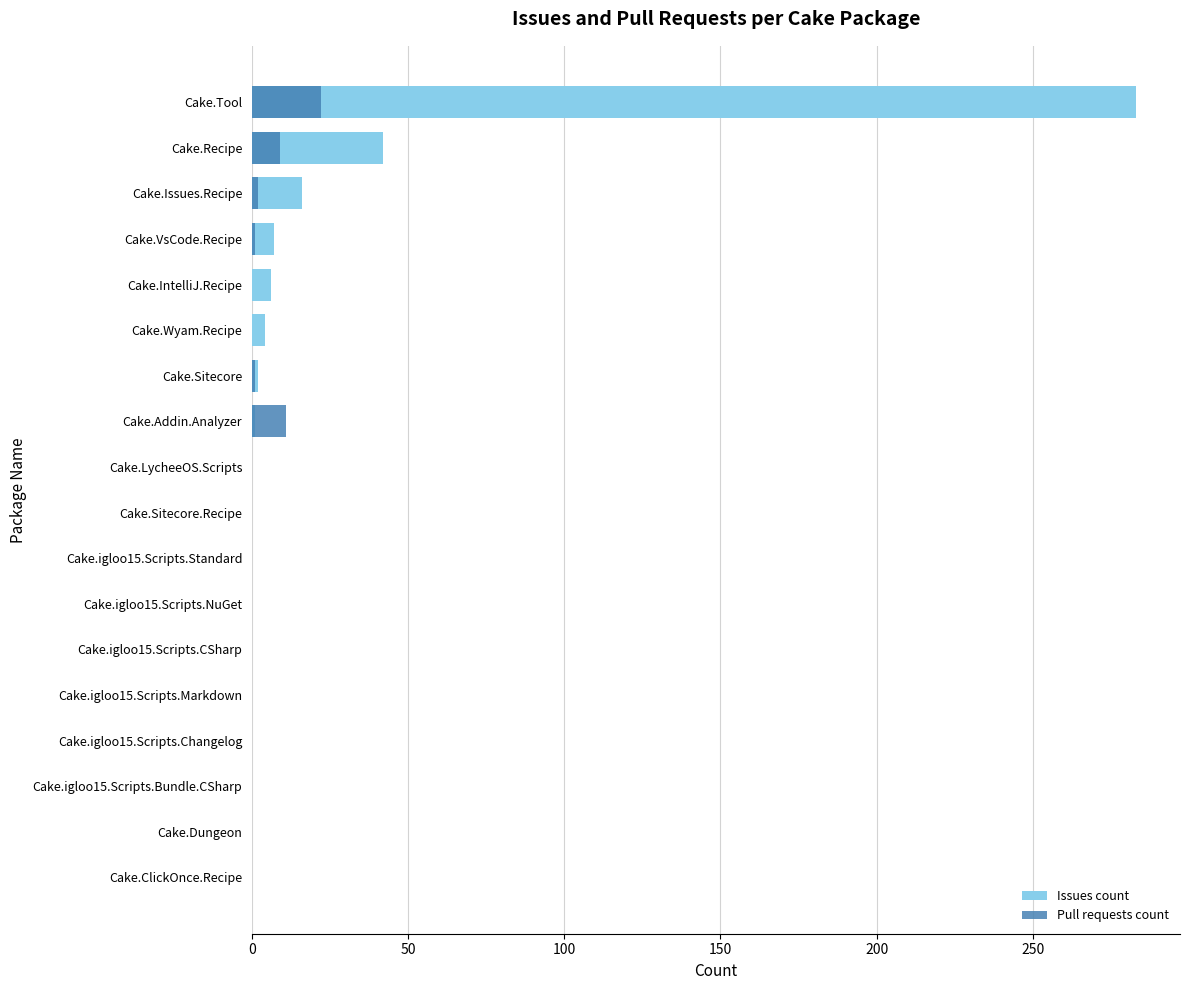

What are all the series names shown in the legend?

Issues count, Pull requests count